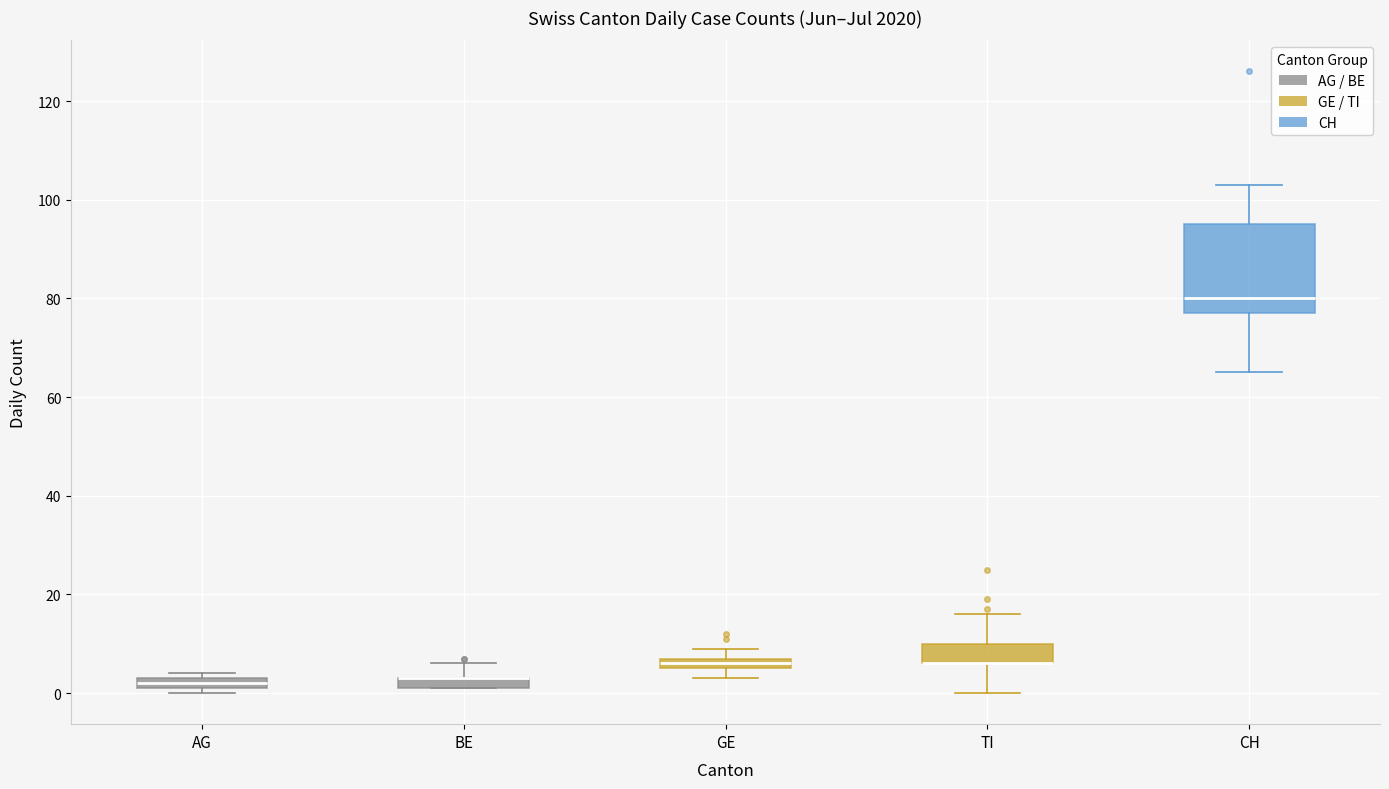

Where is the lower edge of the box for CH on the y-axis? The values are not printed on the chart, so give them approximately, as read against the axis.

78